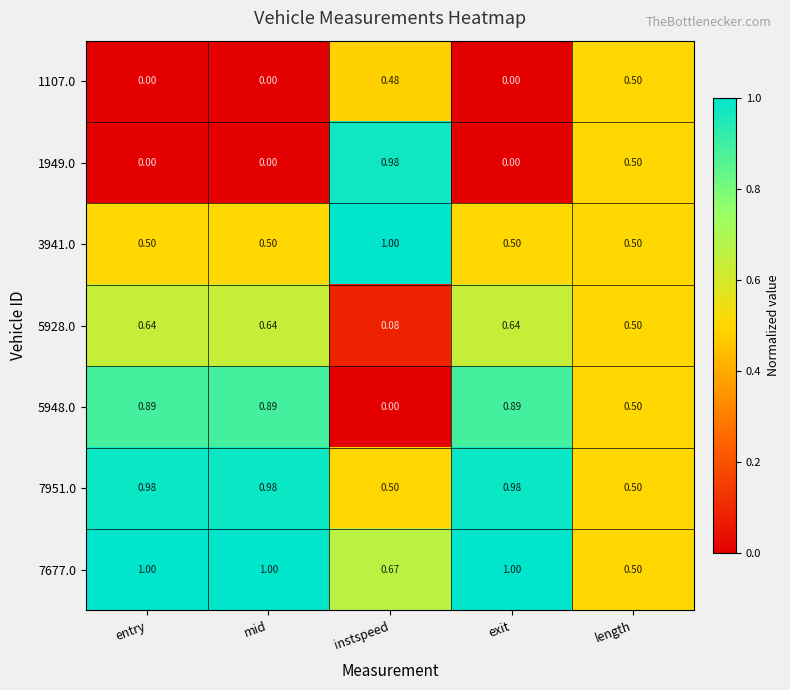

Which series changed the most between instspeed and exit?

1949.0